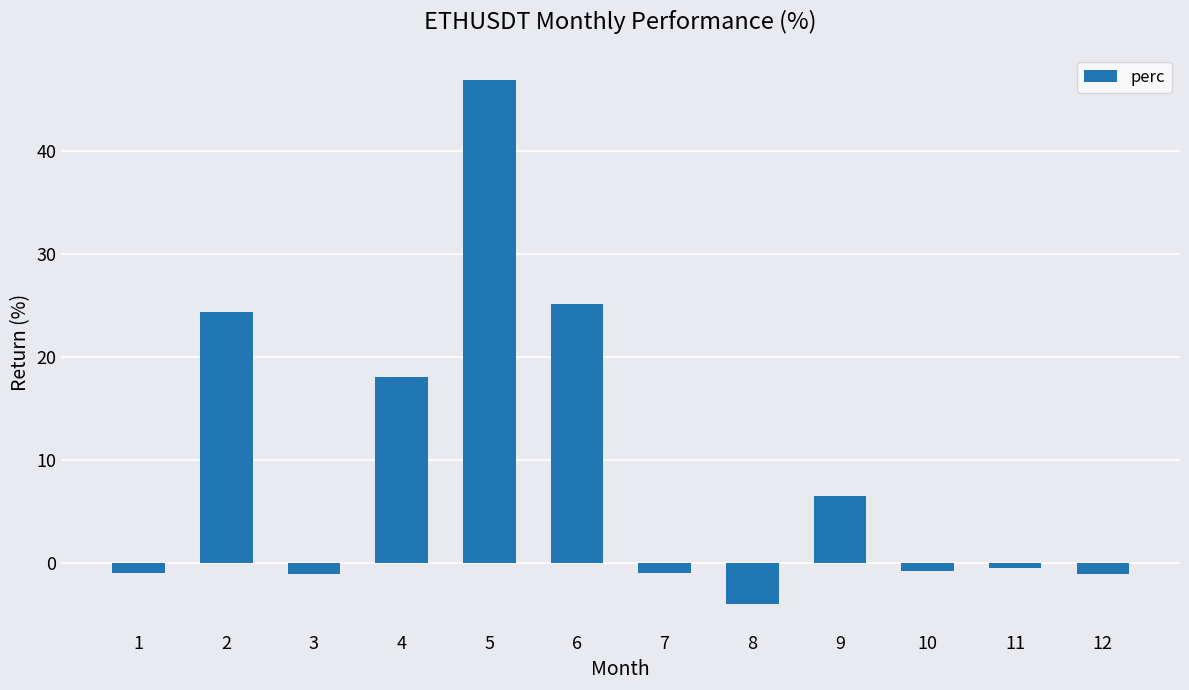

True or false: the data shows -0.7 at 10.

True